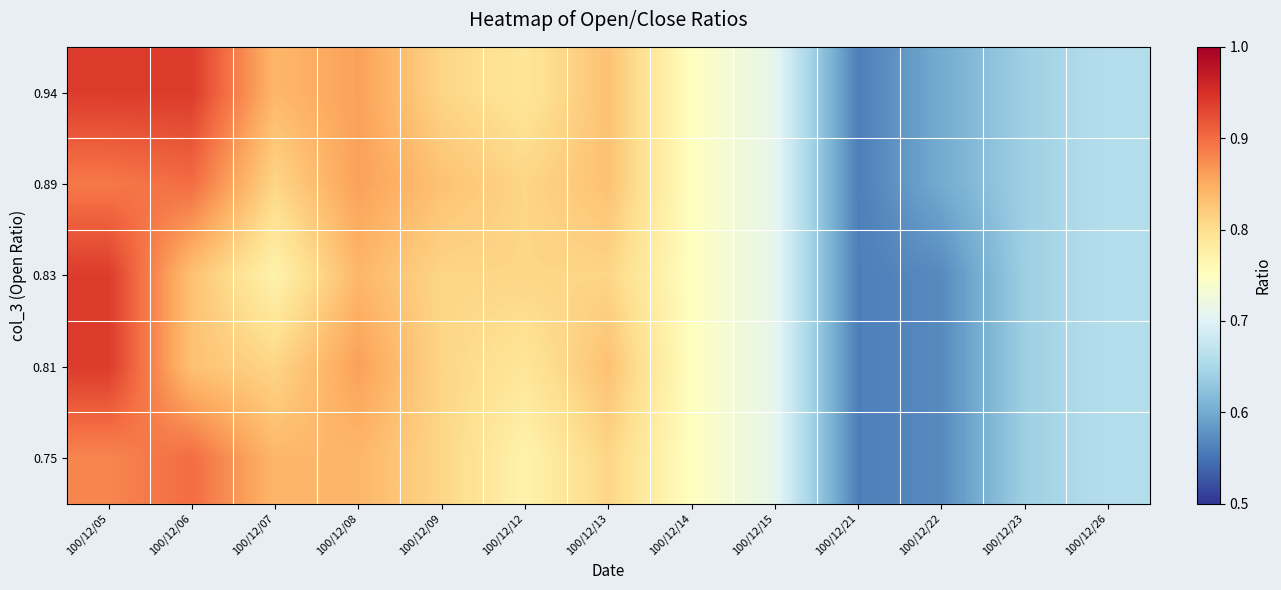

Which label corresponds to the smallest value in the chart?

100/12/21